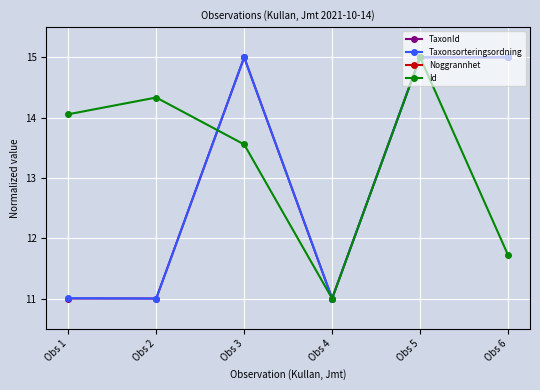

At which category does Id reach its first local peak?

Obs 2